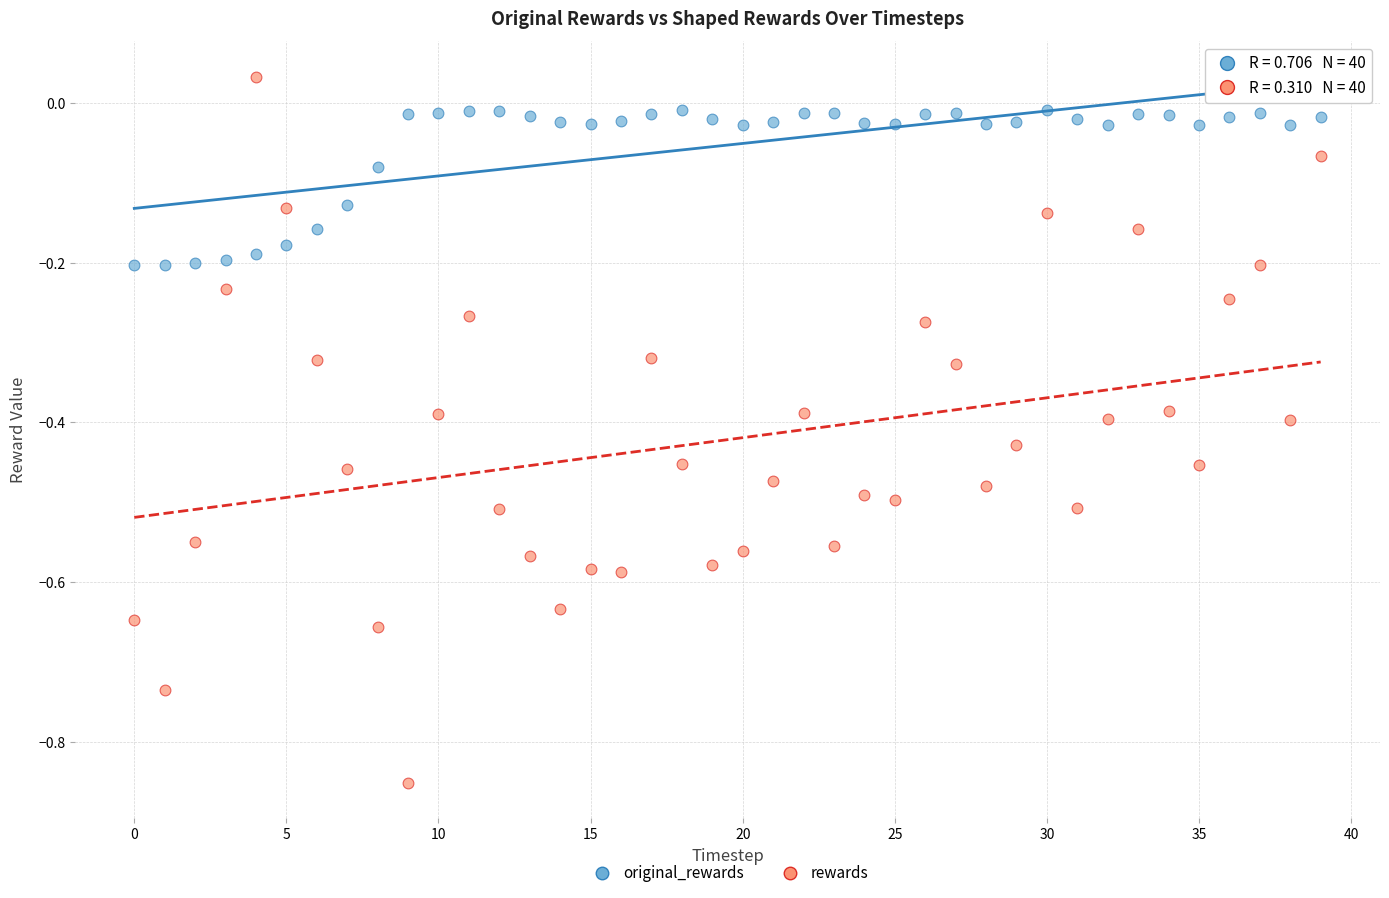

Which series reaches the maximum Y coordinate?

rewards